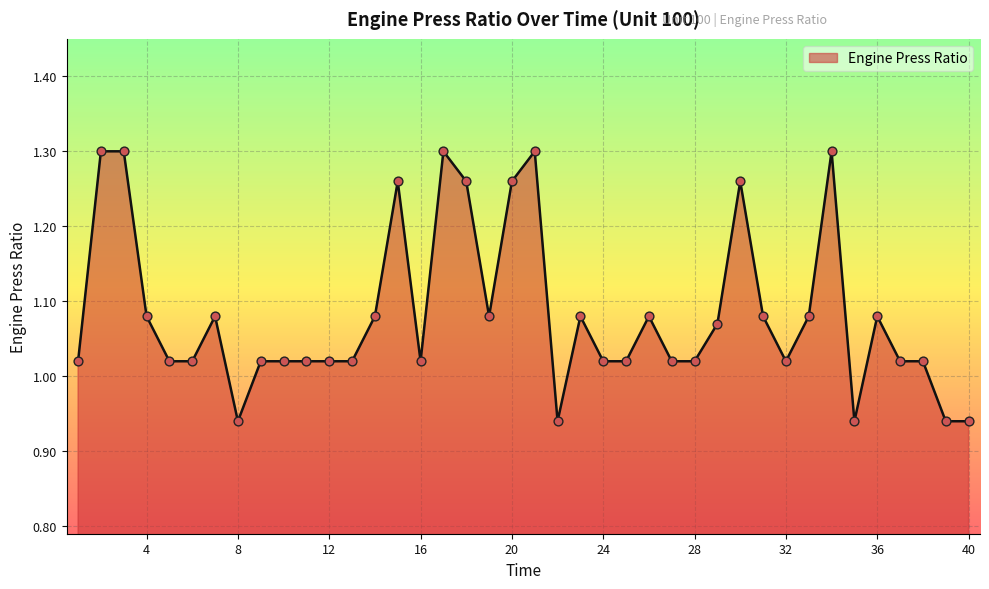

Is this an area chart (filled region under the line)?

Yes